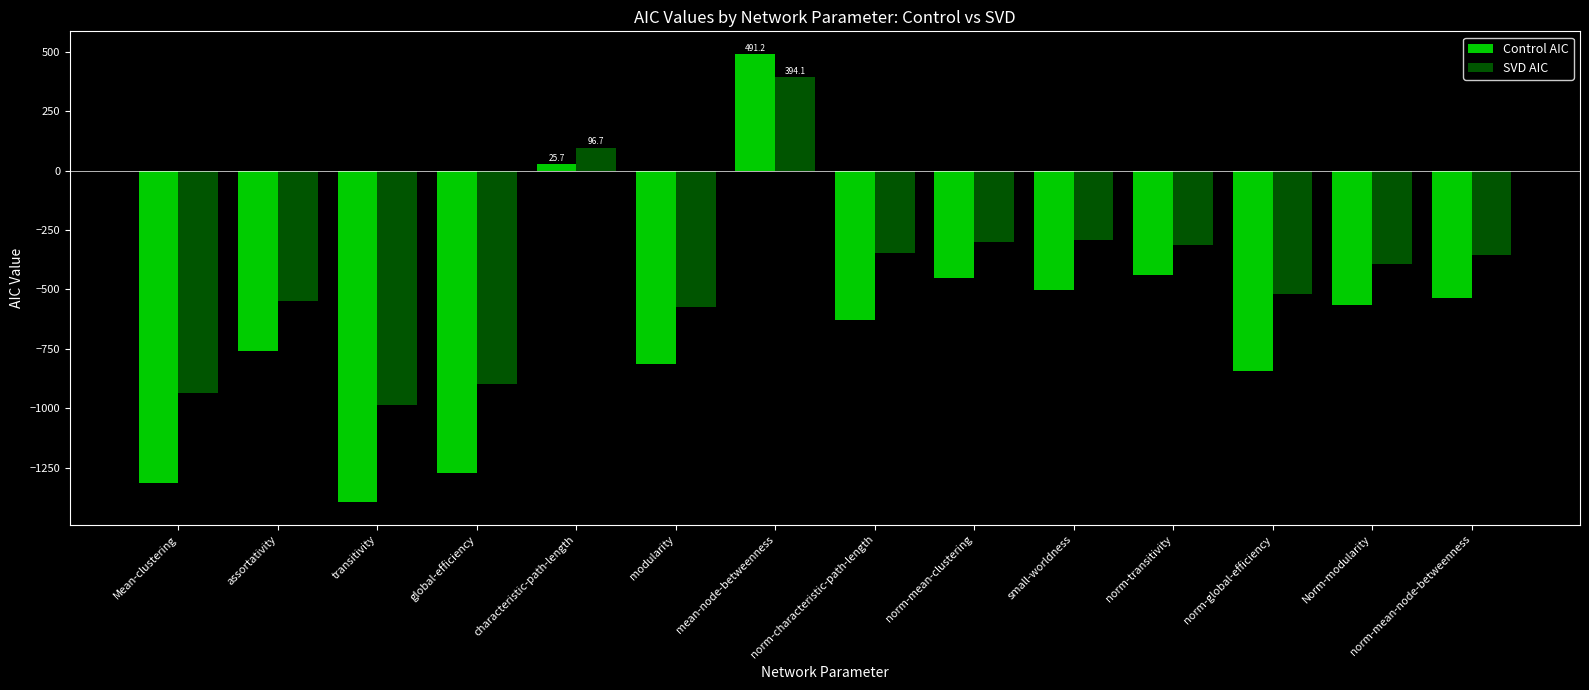

Which series has the largest total across all categories?

SVD AIC